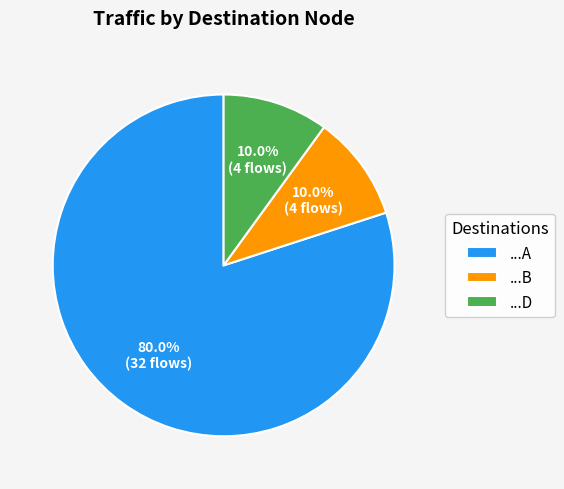

What is the ratio of the value at ...A to the value at ...B?

8.0